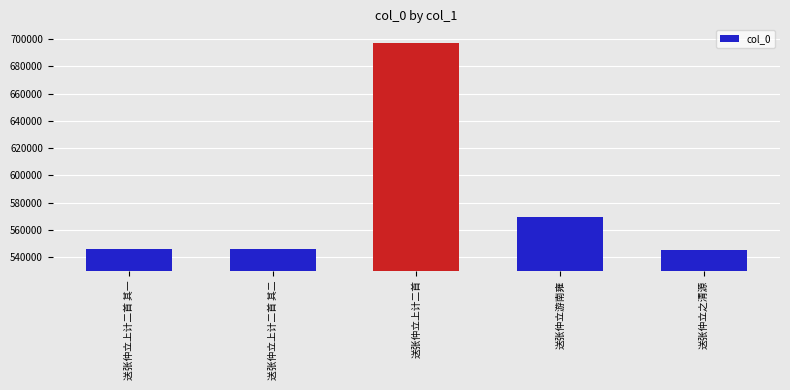

The chart shows a value of 302179 at 送张仲立上计二首 其二. True or false?

False